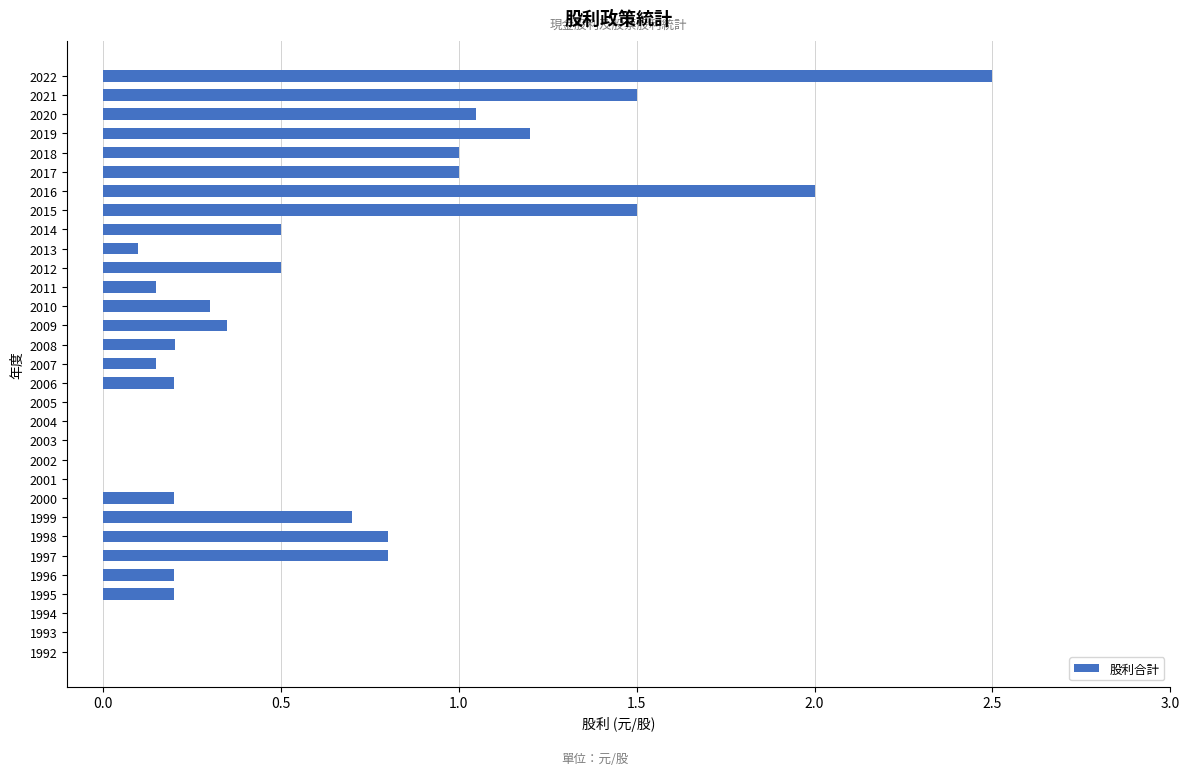

Count the number of categories in the chart.

31